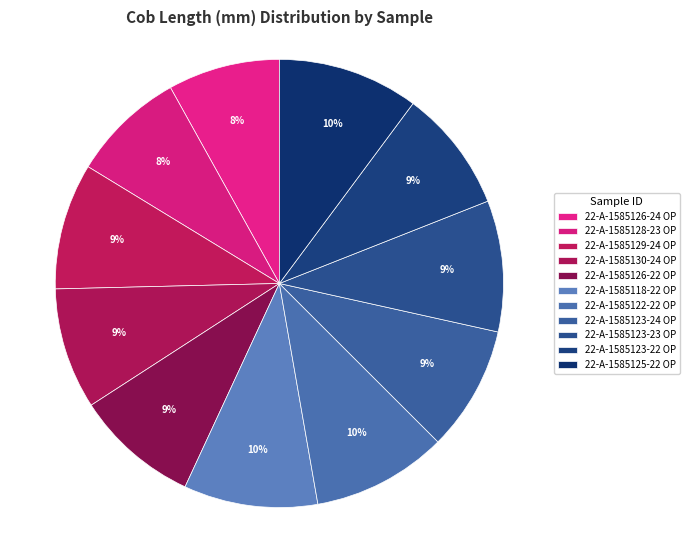

How many slices are in this pie chart?

11